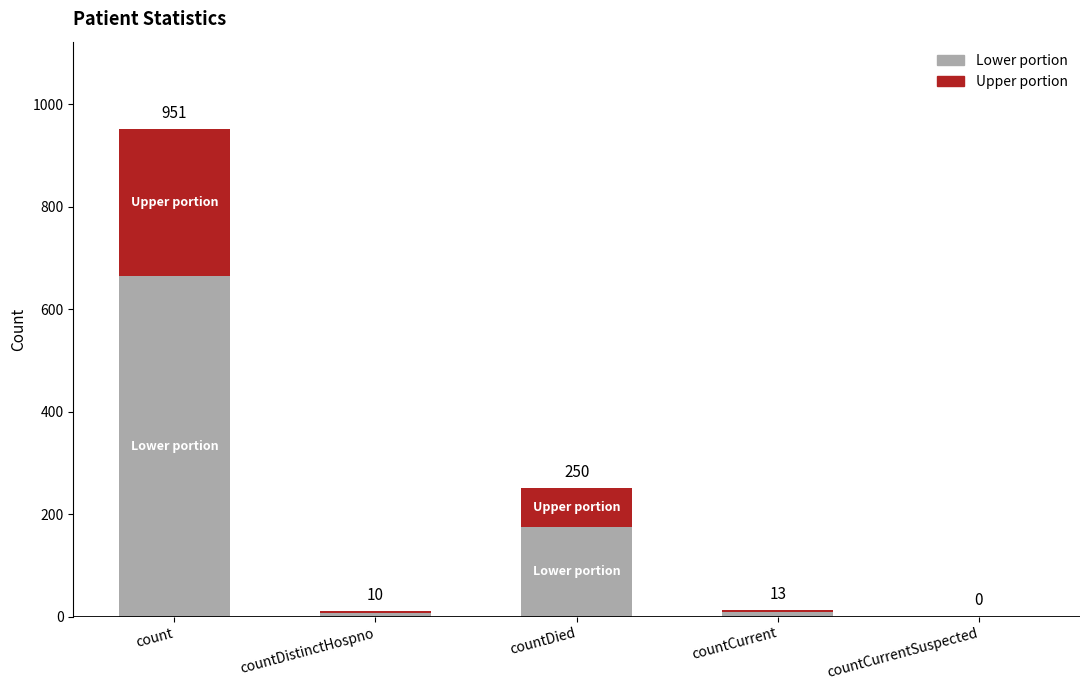

What is the difference between the second highest and second lowest values in the Lower portion series?

168.0